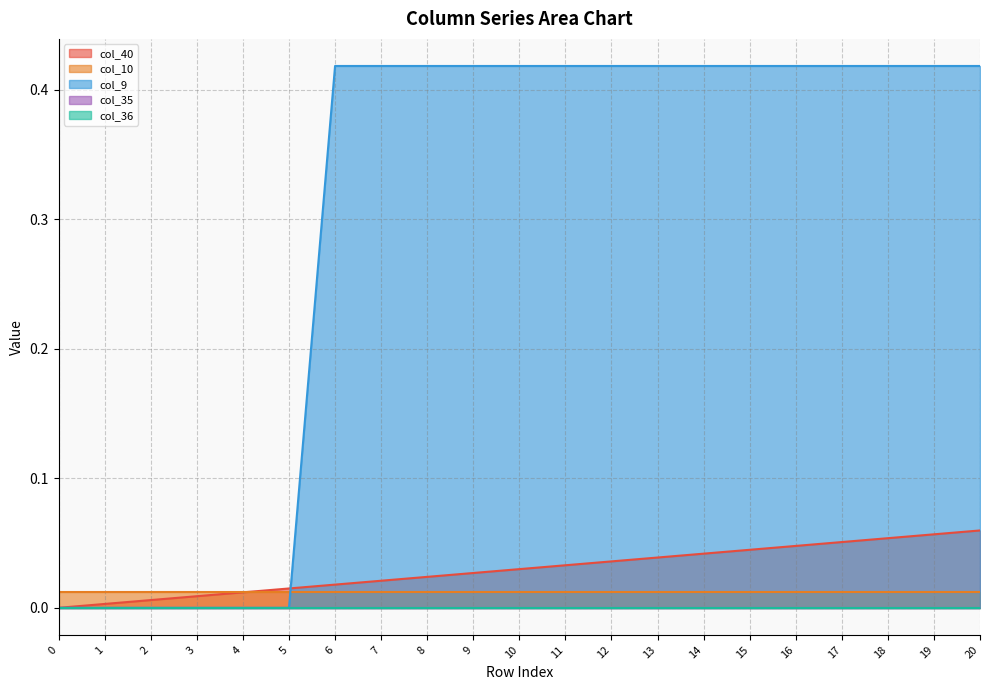

Which series has the widest spread of values?

col_9